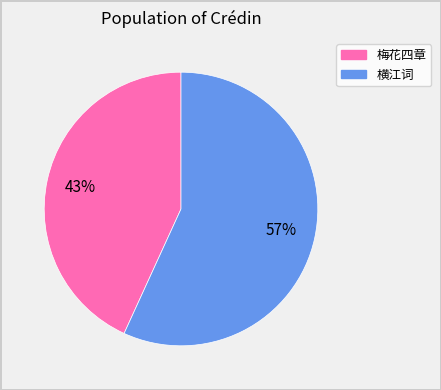

How many slices are in this pie chart?

2